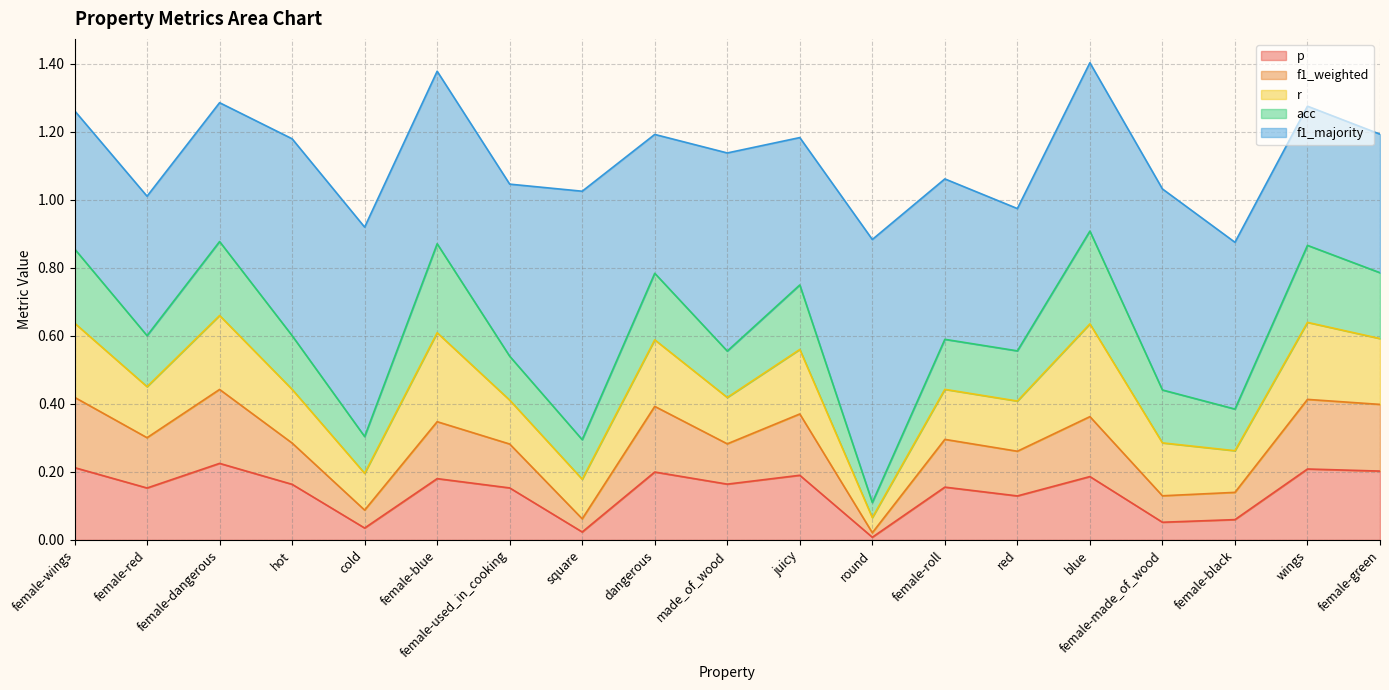

Which series has the widest spread of values?

f1_majority